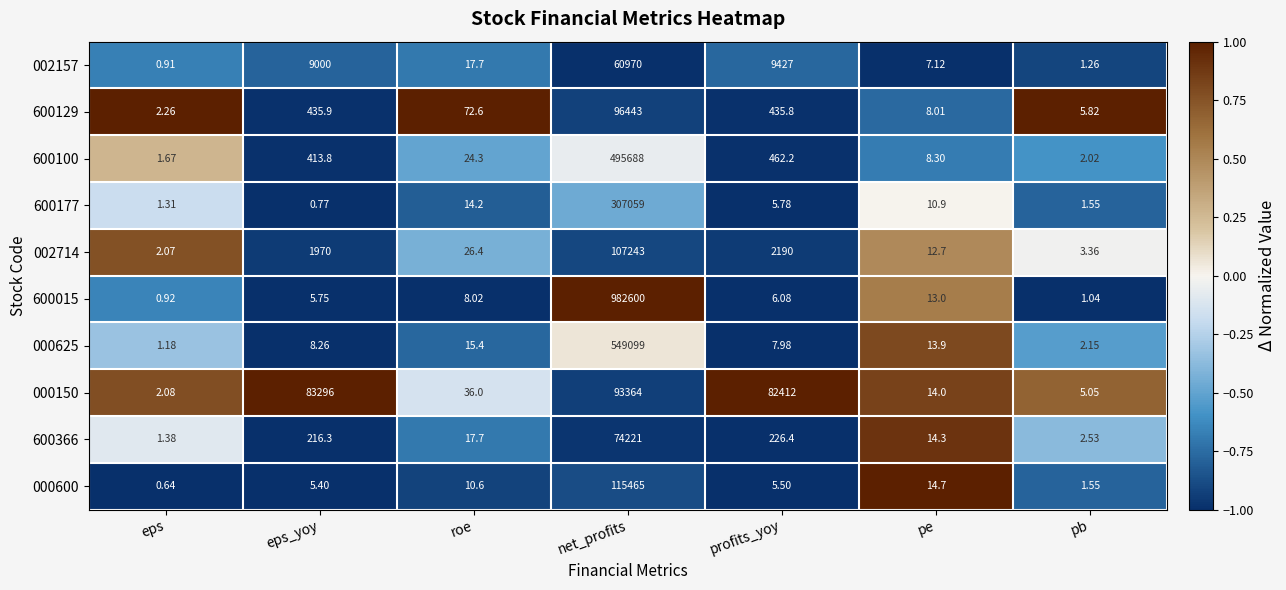

Which label corresponds to the smallest value in the chart?

eps